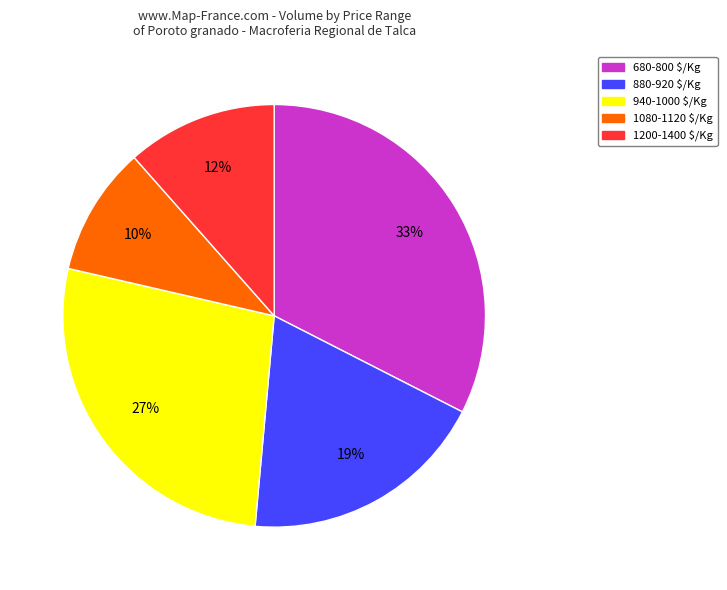

Which slice is the largest?

680-800 $/Kg